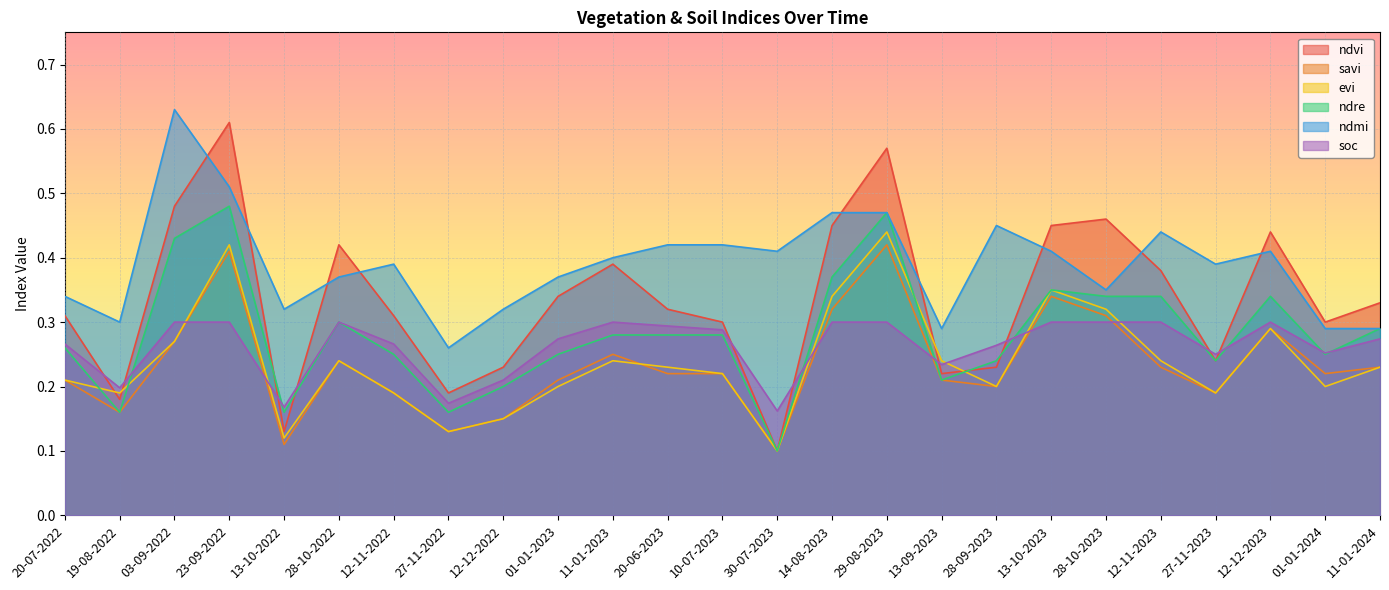

Which category has the highest value in the ndvi series?

23-09-2022